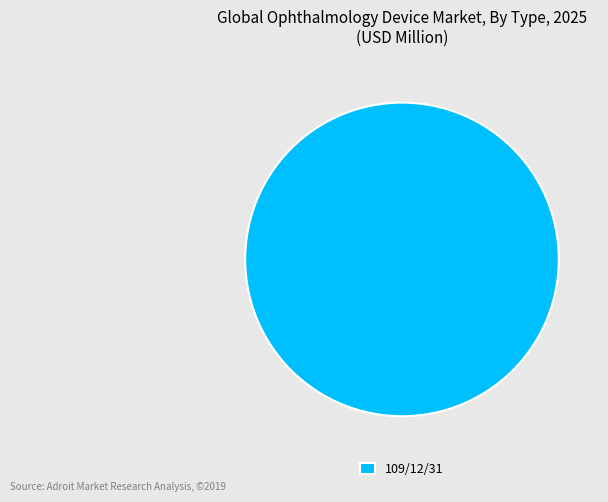

Is it true that 109/12/31 is 100% of the pie?

True